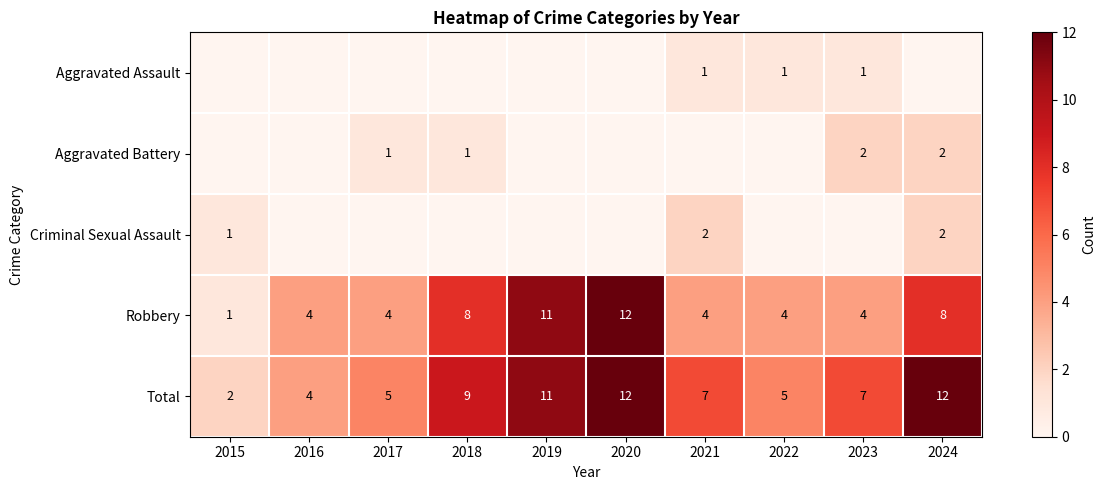

True or false: Robbery has a value of 11 at 2018.

False